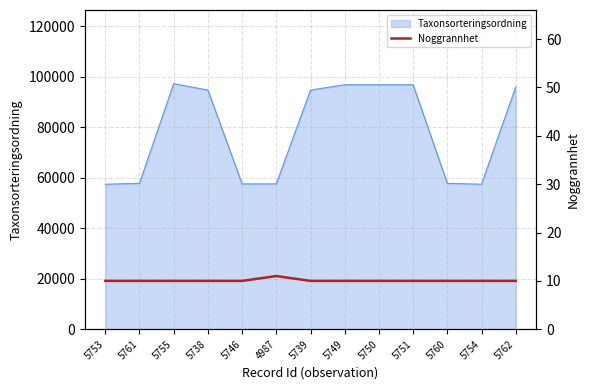

What is the average value?

10